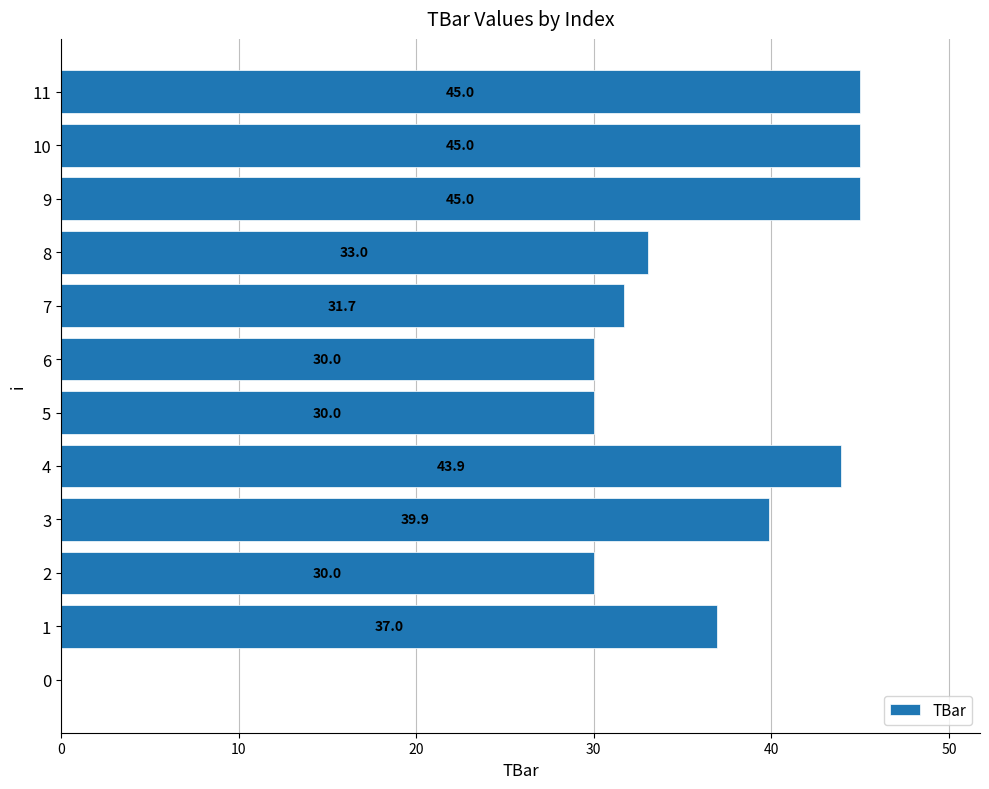

Reading top to bottom, transcribe all the data shown in this chart.

11=45.0	10=45.0	9=45.0	8=33.0	7=31.7	6=30.0	5=30.0	4=43.9	3=39.9	2=30.0	1=37.0	0=0.0